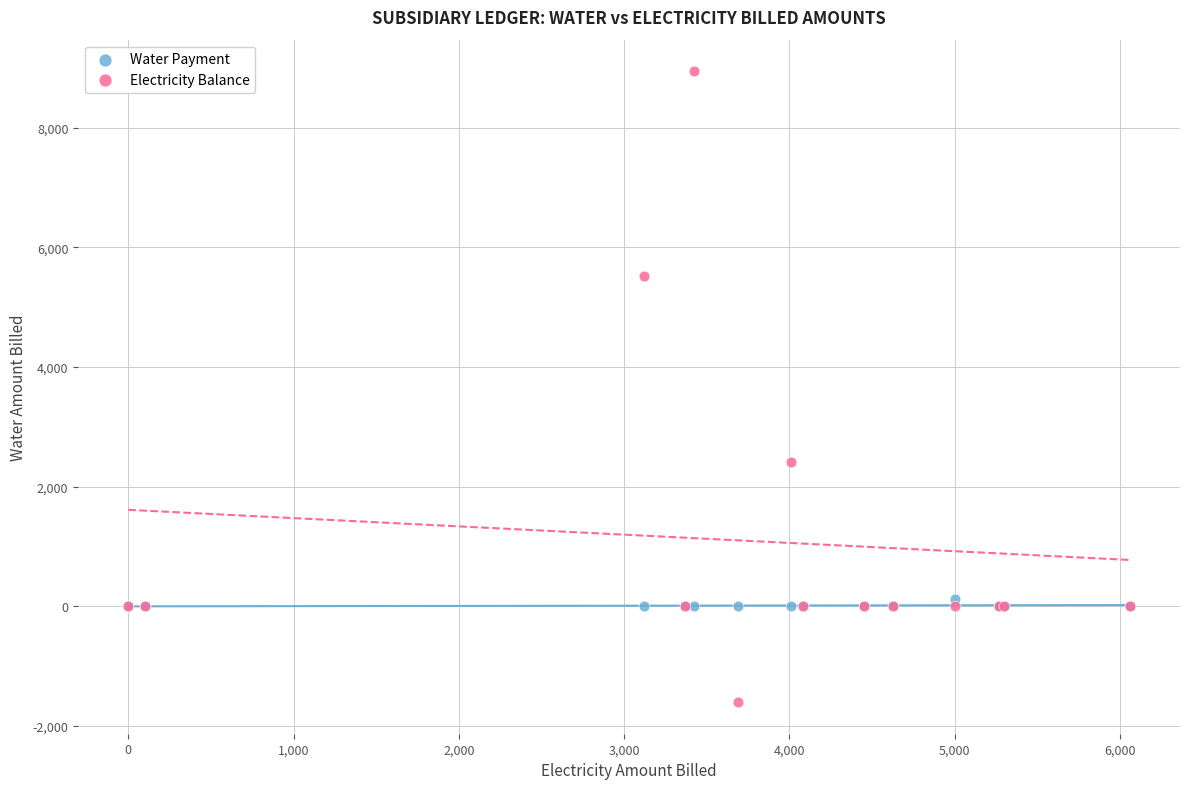

Which series contains the highest Y value?

Electricity Balance